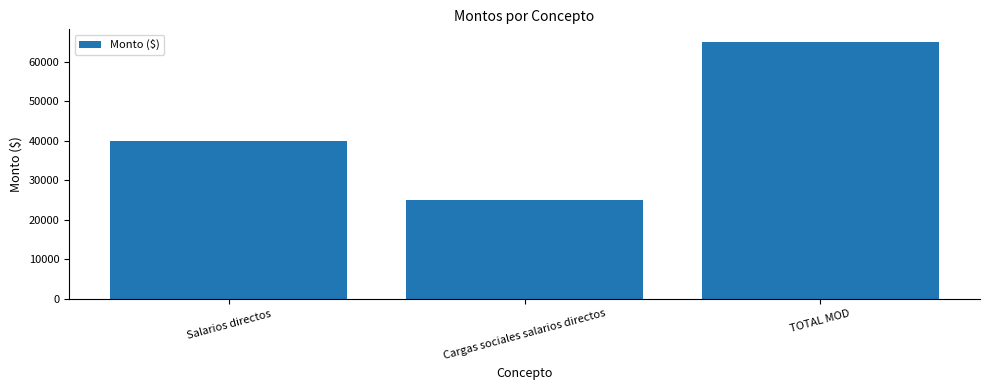

What is the greatest value displayed?

65000